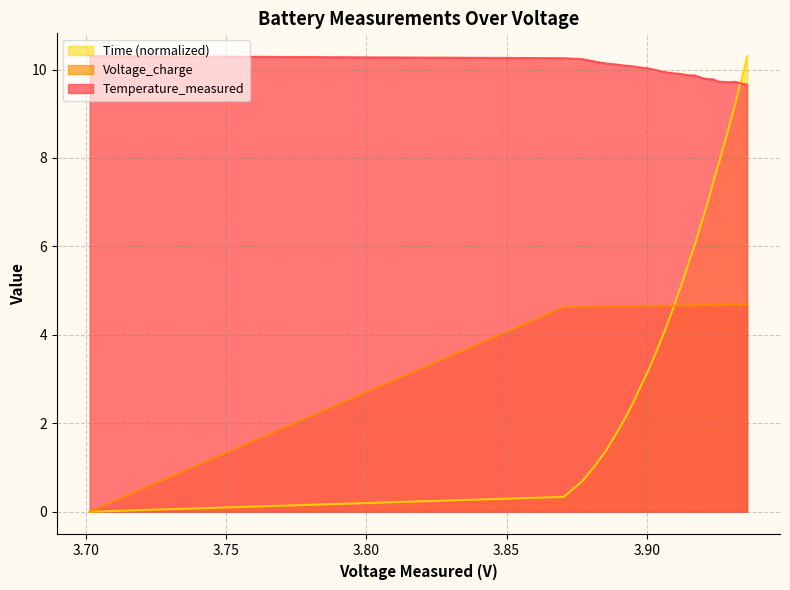

Which series has the largest total across all categories?

Temperature_measured